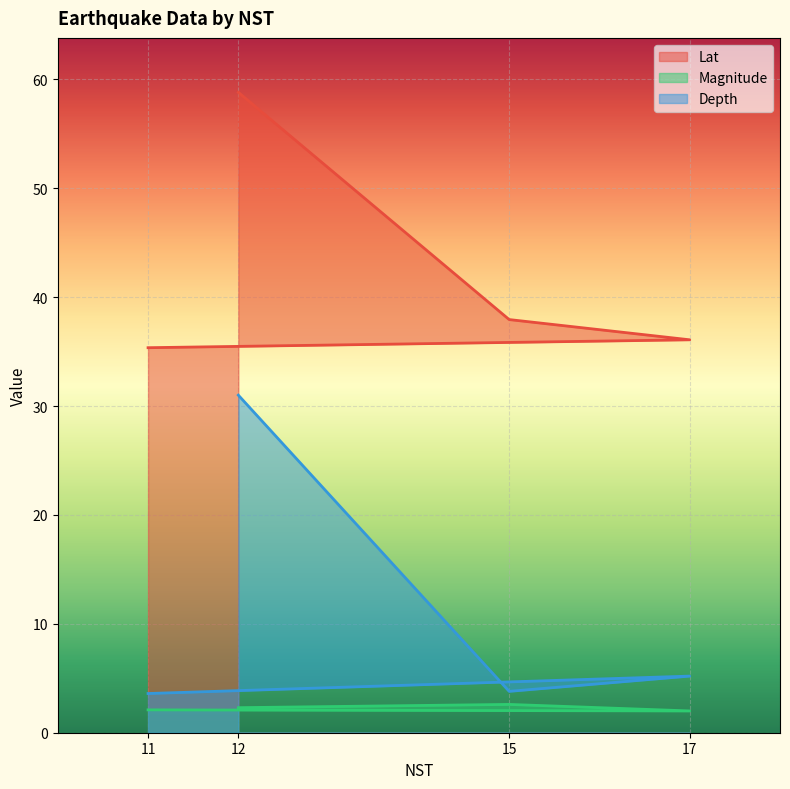

What is the average value of the Lat series?

42.0